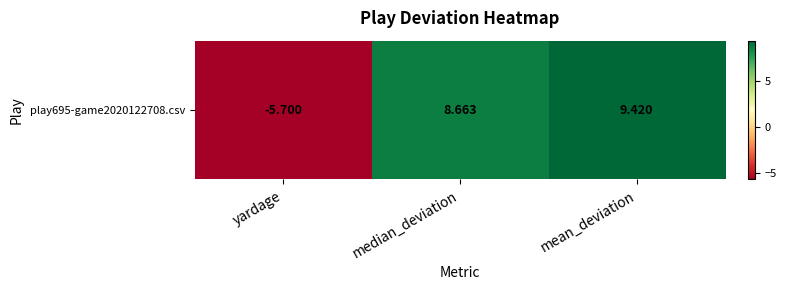

What is the average value?

4.1